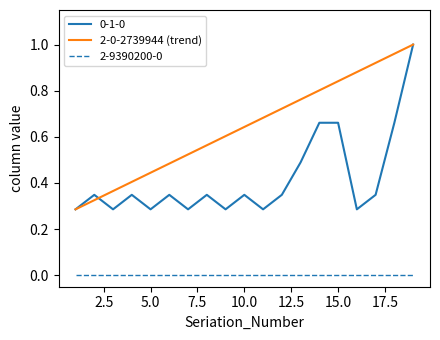

Rank the series by their average value, from highest to lowest.

2-0-2739944 (trend), 0-1-0, 2-9390200-0